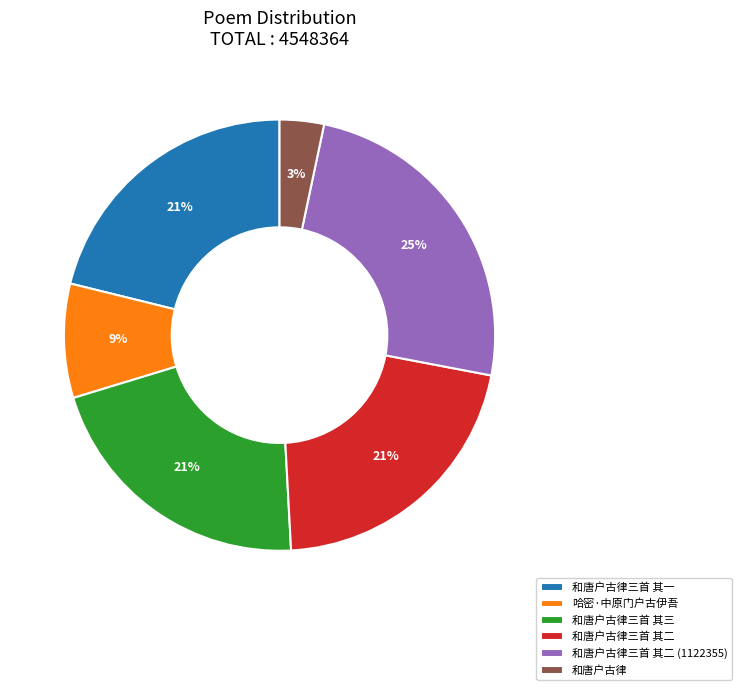

Approximately how many times larger is the value at 和唐户古律三首 其二 (1122355) compared to 和唐户古律三首 其三?

1.2